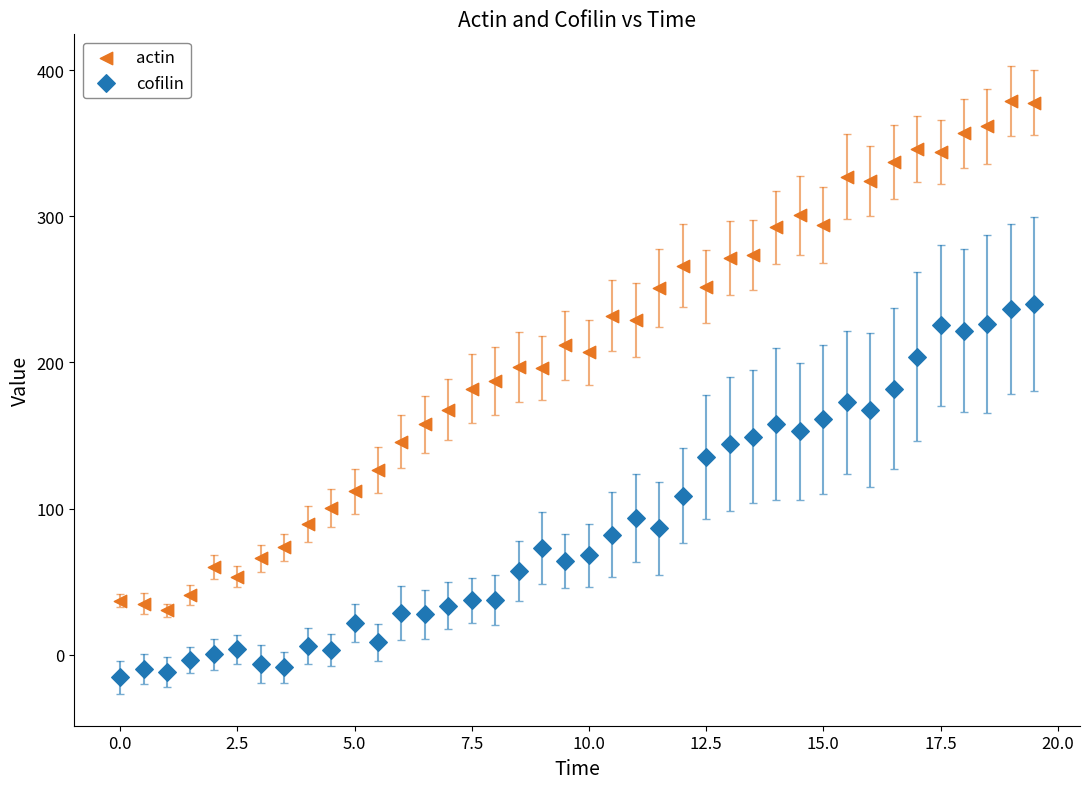

Across all data points, what is the range of X values (max minus min)?

19.5